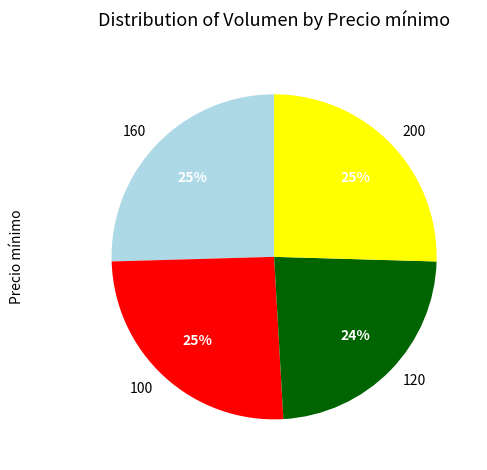

Which has a higher value, 120 or 160?

160